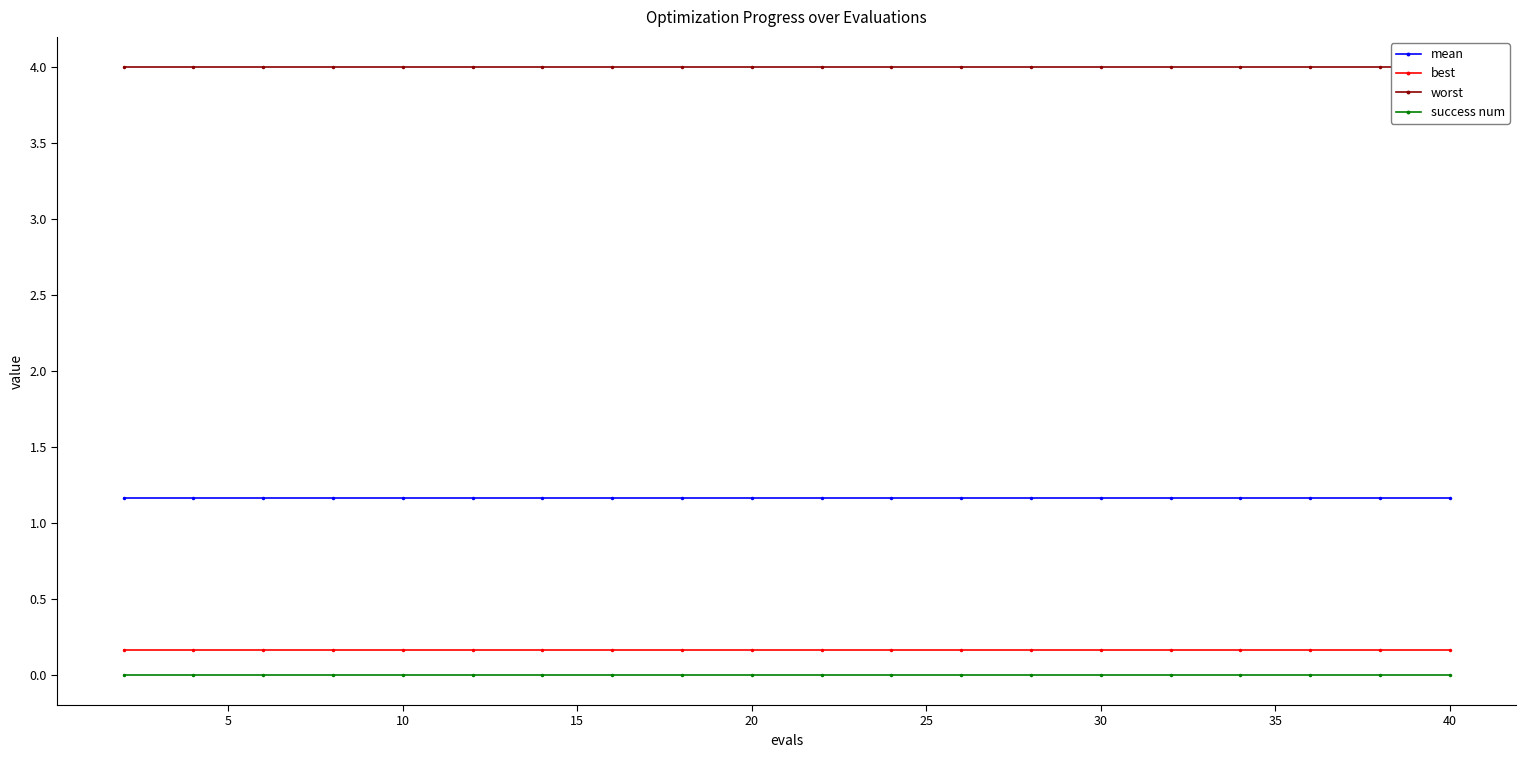

What is the average value of the best series?

0.2